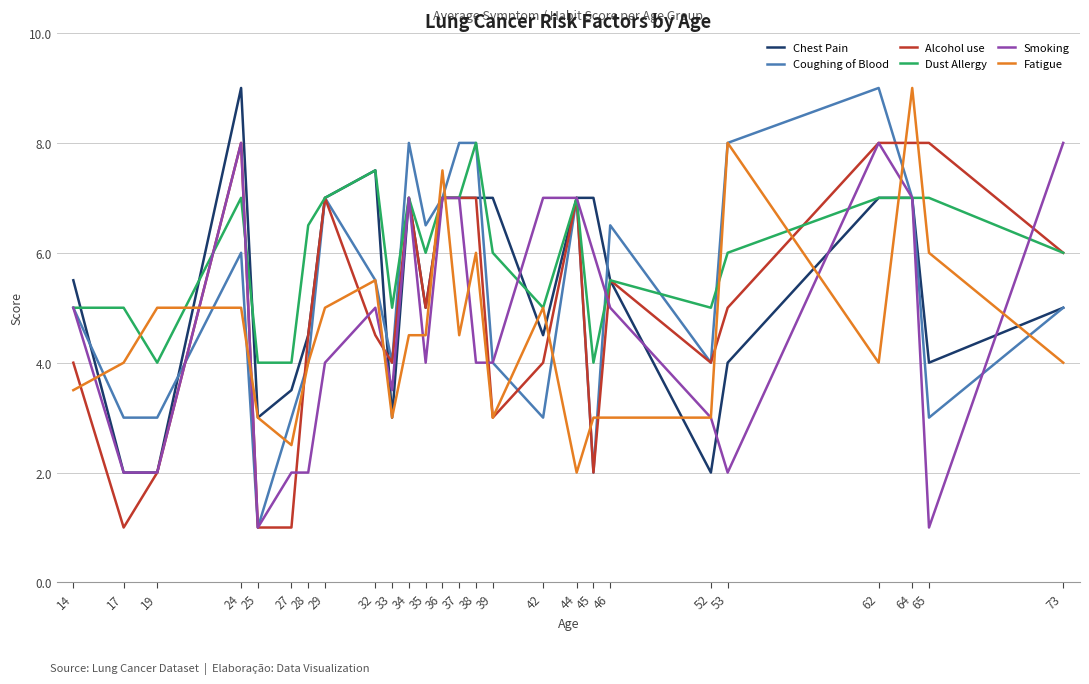

What is the sum of the Chest Pain values at 73 and 64?

12.0